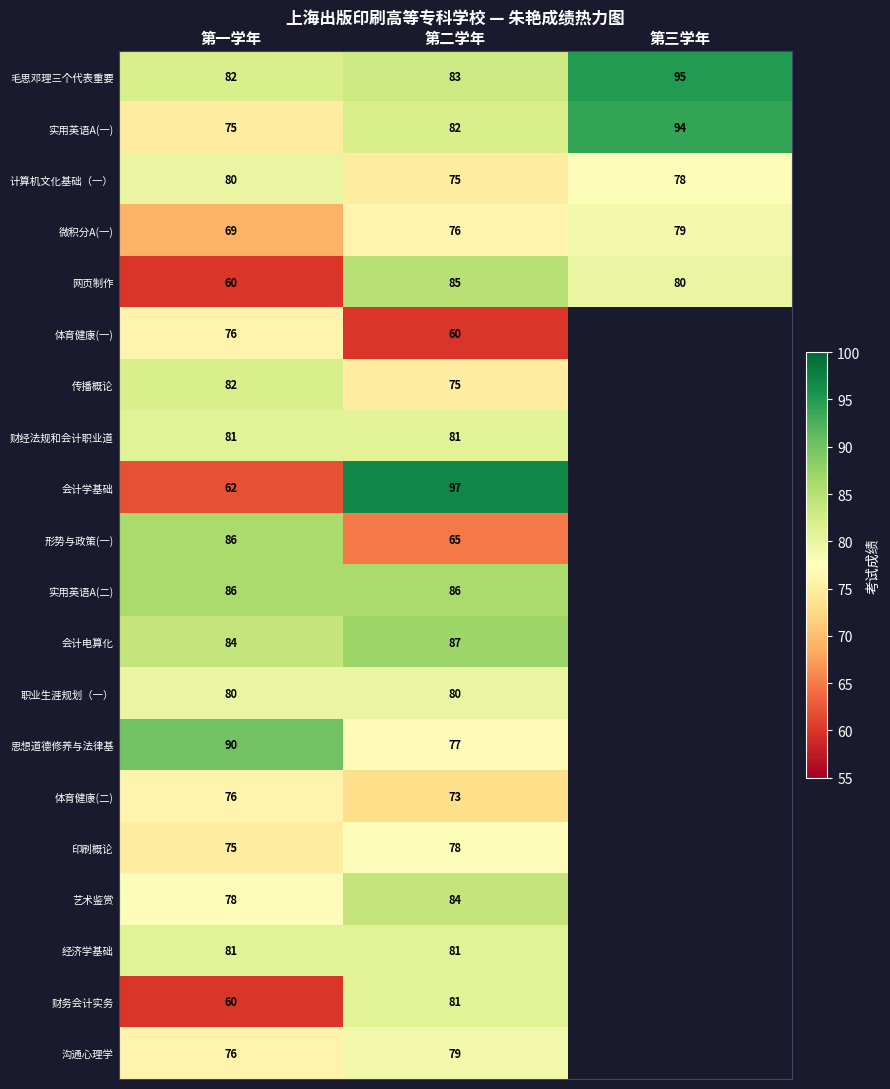

What is the lowest value of the 微积分A(一) series?

69